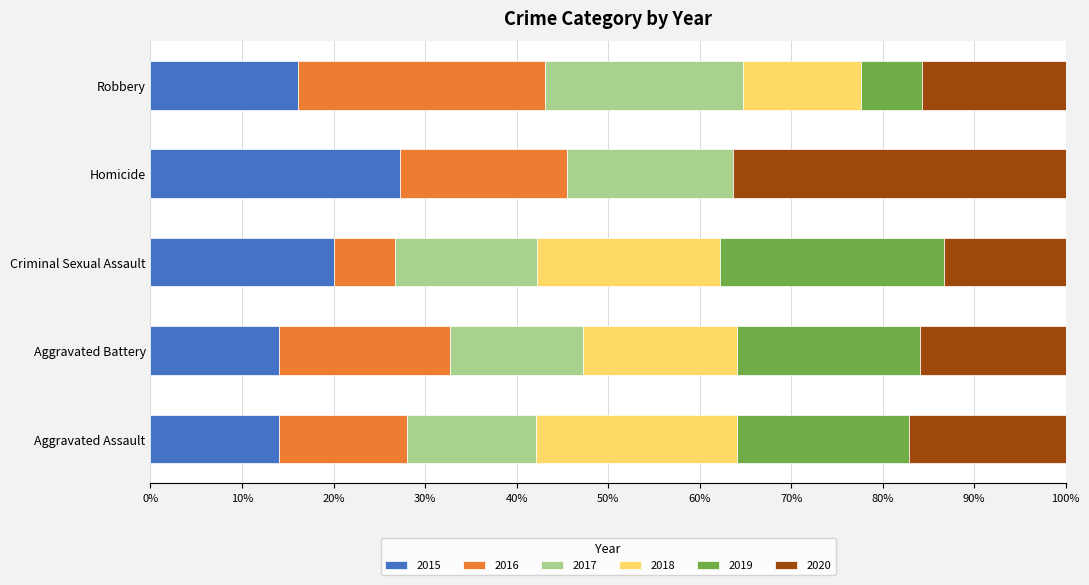

At which label does 2015 reach its peak?

Homicide